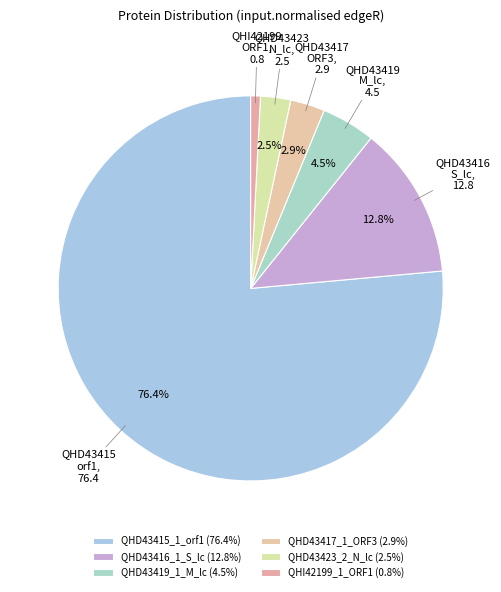

Count the number of slices in the pie.

6